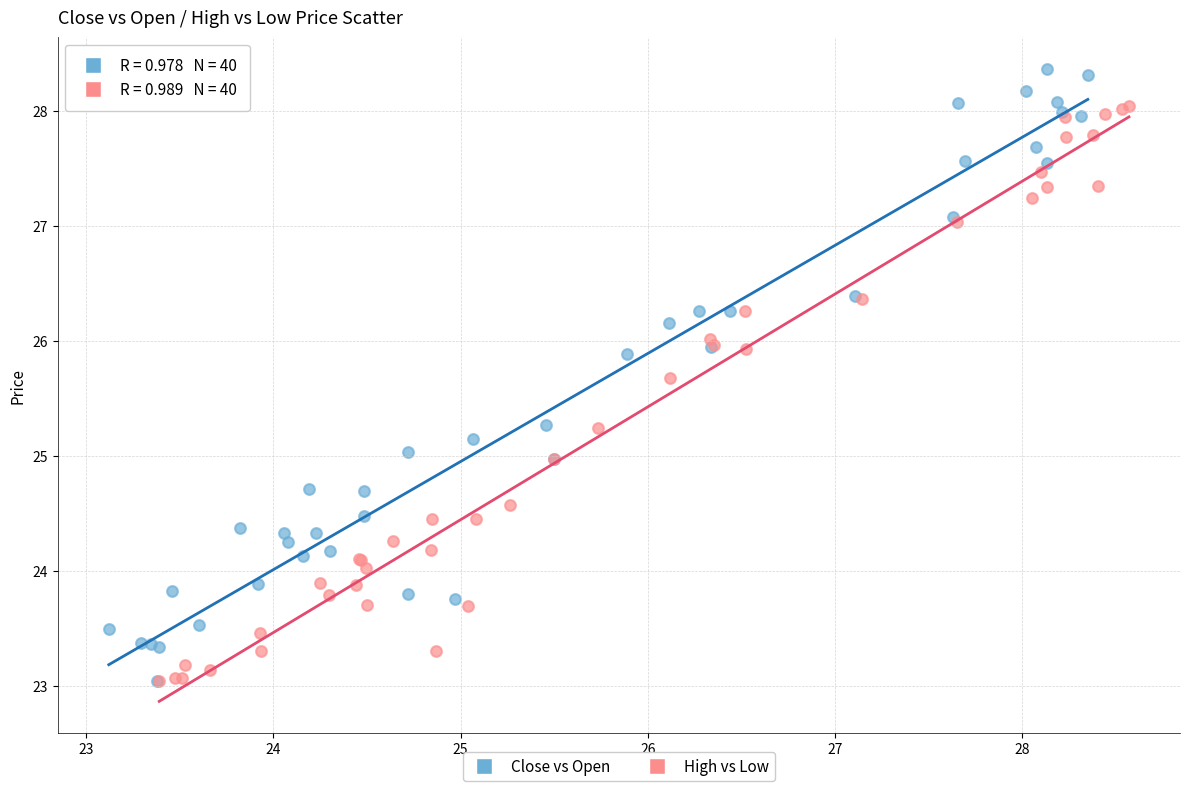

Which series has the widest spread of Y values?

Close vs Open